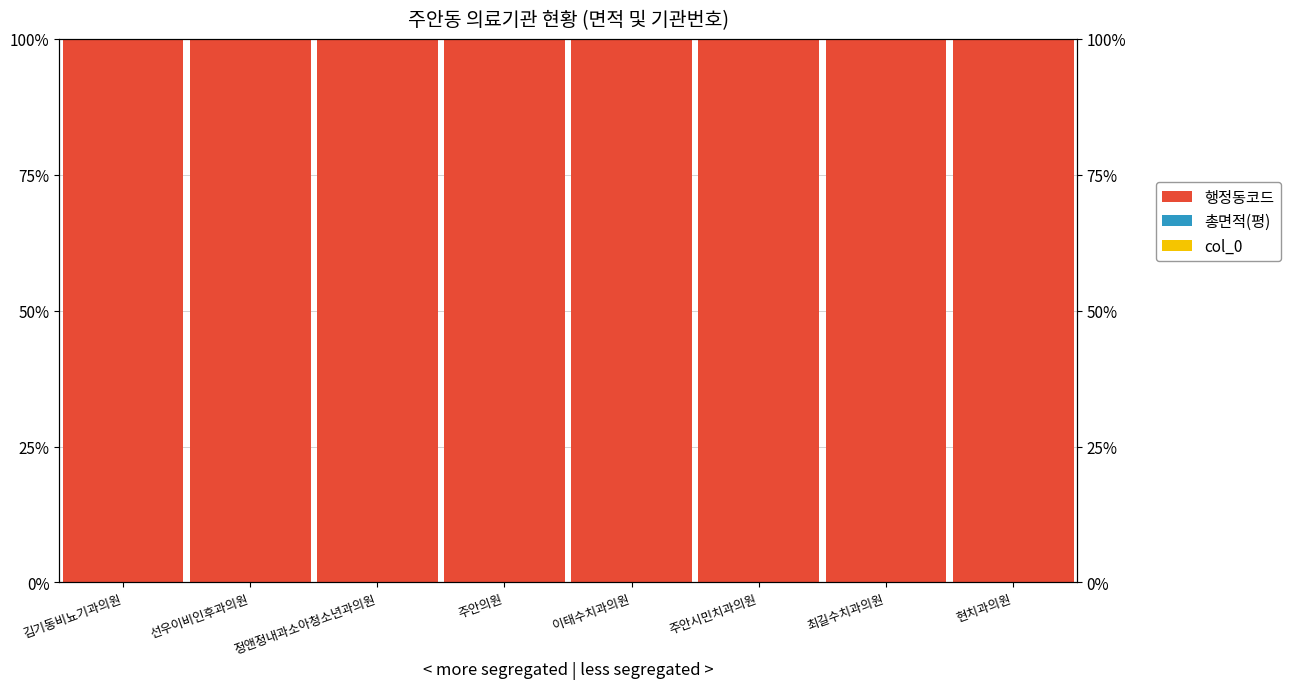

True or false: 행정동코드 has a value of 1.0 at 최길수치과의원.

True